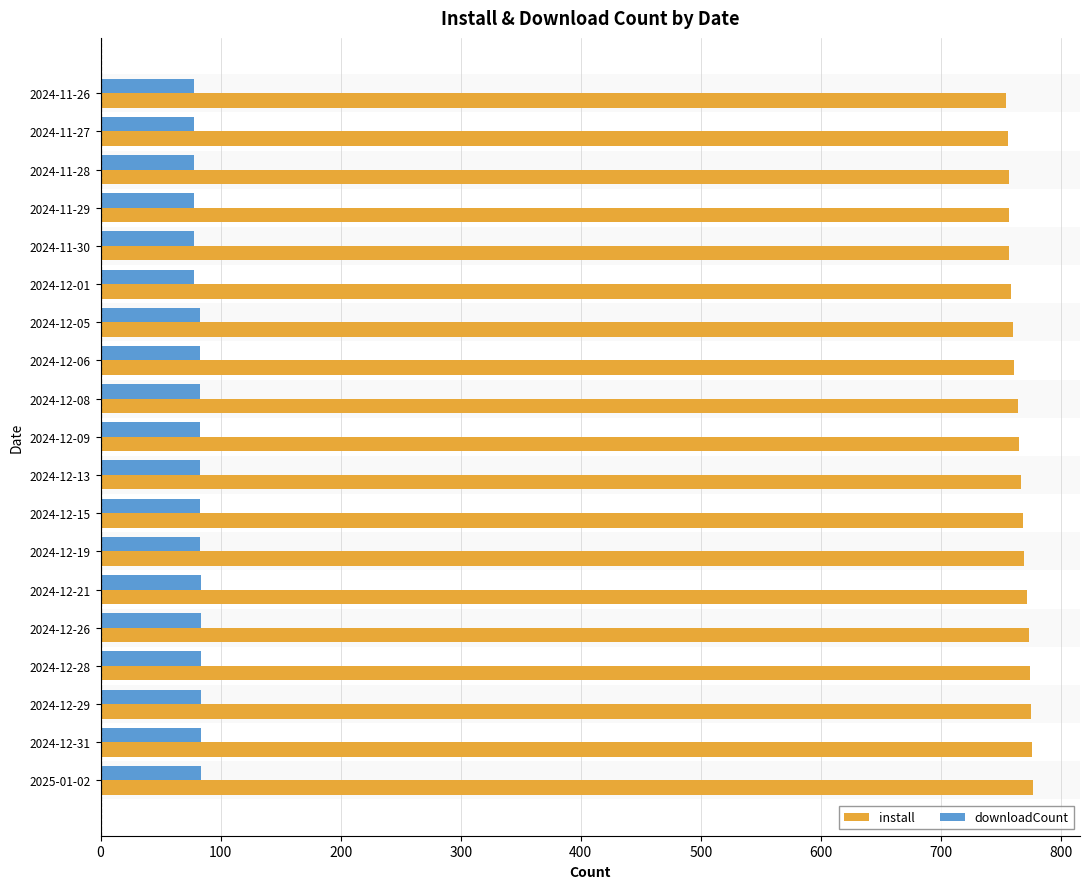

At how many categories does at least one series exceed 377?

19